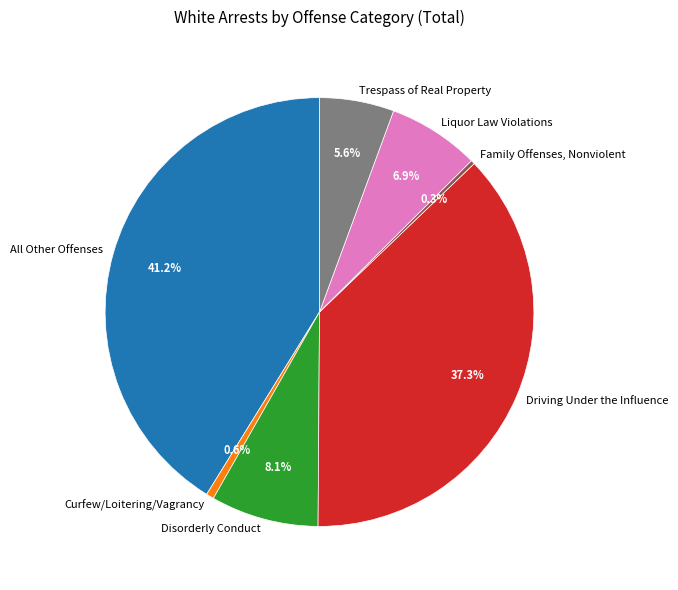

To the nearest percent, what percentage of the pie is Liquor Law Violations?

7%